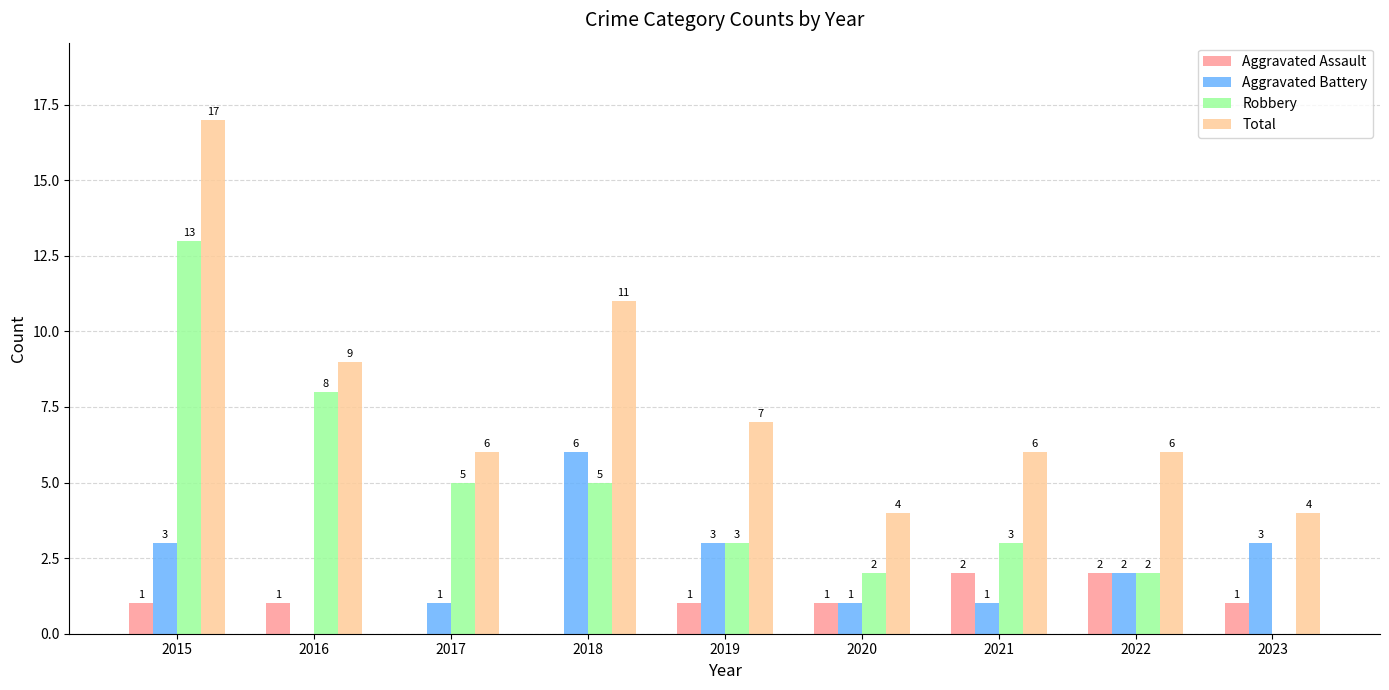

True or false: Robbery has a value of 8 at 2016.

True